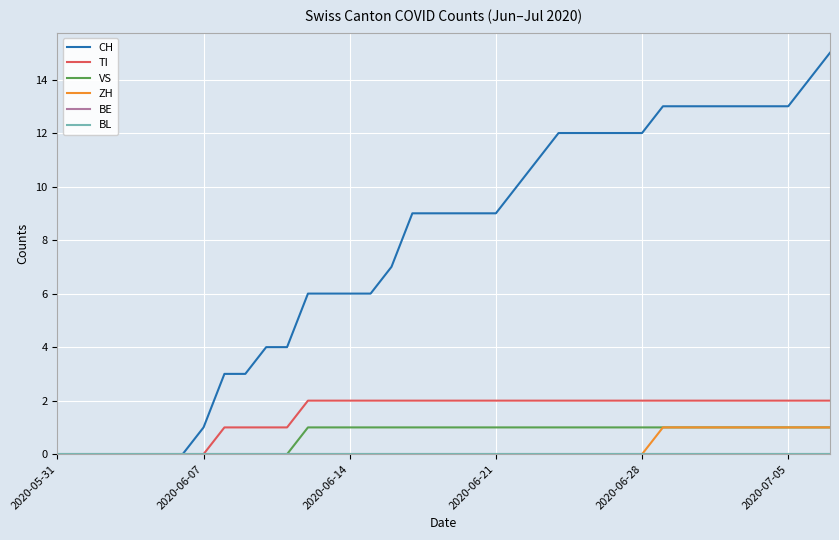

Which series has the widest spread of values?

CH